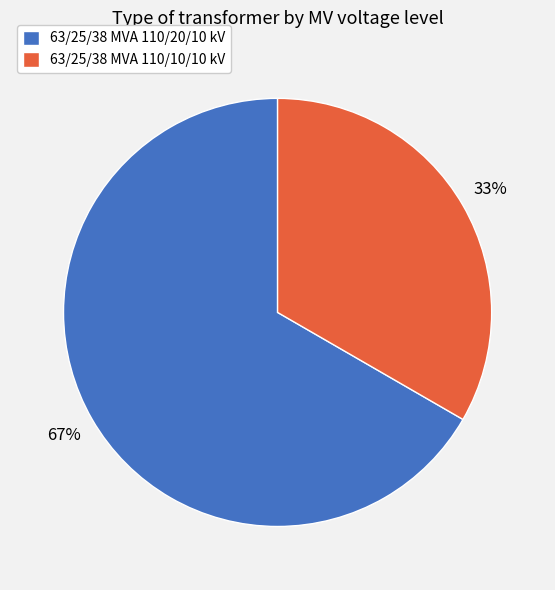

Is there any slice that represents more than half of the pie?

Yes